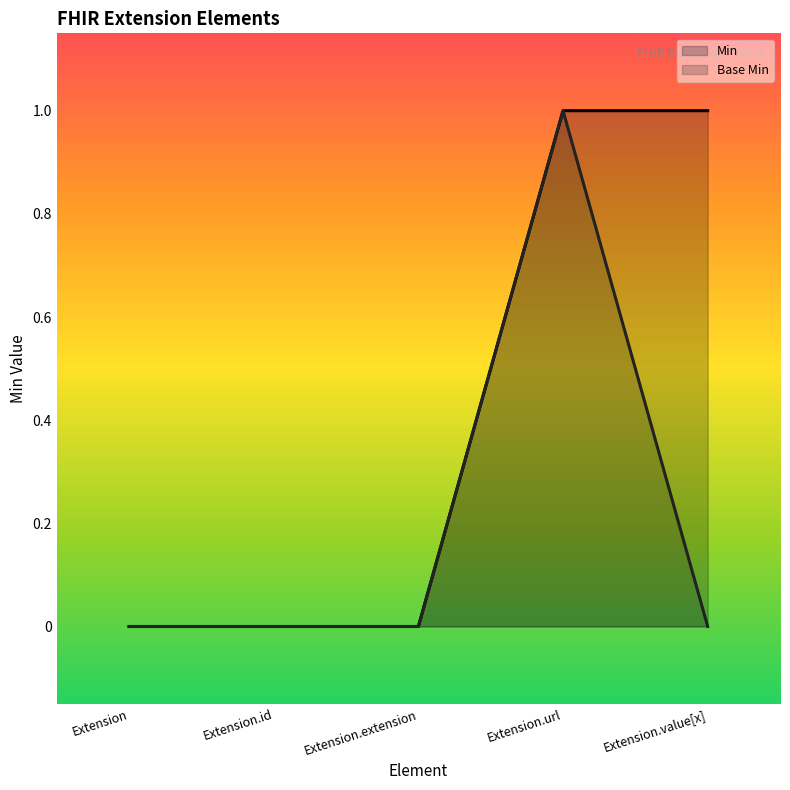

Reading left to right, list all the values displayed in this chart.

Min: Extension=0	Extension.id=0	Extension.extension=0	Extension.url=1	Extension.value[x]=1
Base Min: Extension=0	Extension.id=0	Extension.extension=0	Extension.url=1	Extension.value[x]=0